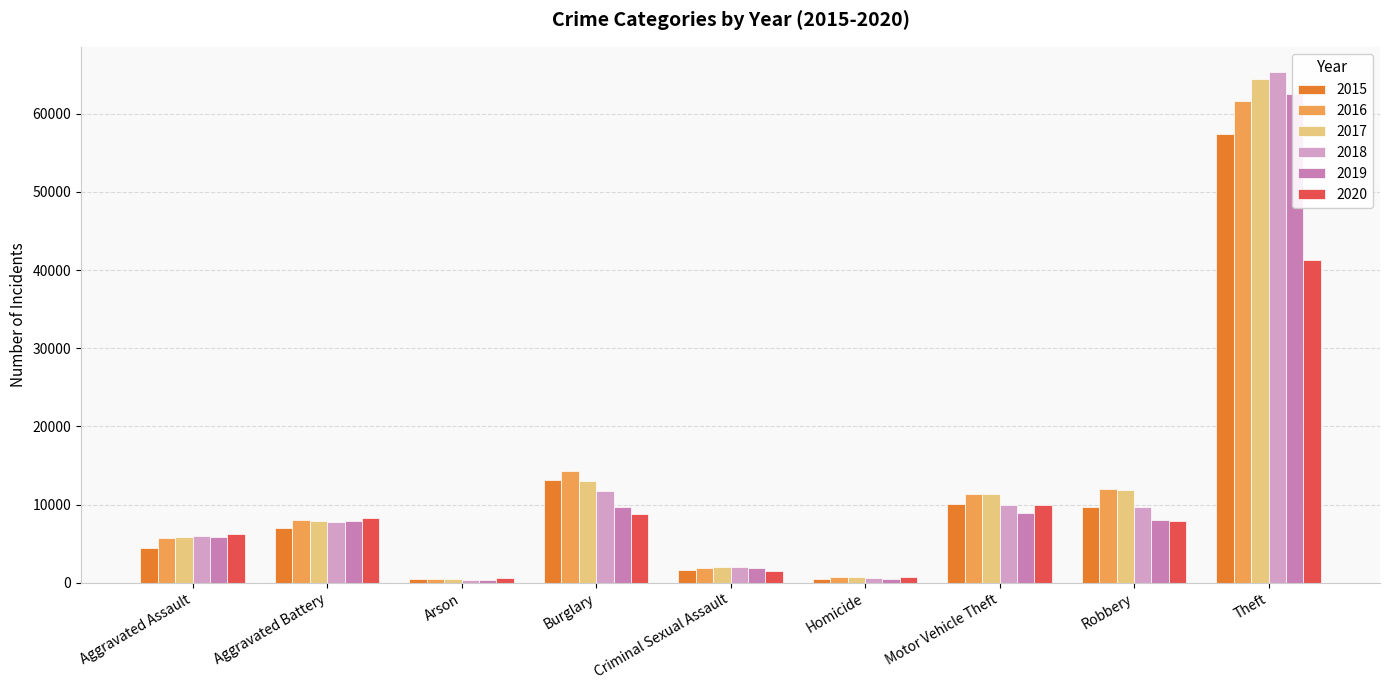

Reading right to left, extract all data points from this chart.

2015: 57350	9638	10068	496	1676	13184	448	7018	4480
2016: 61620	11960	11286	786	1824	14289	515	8085	5712
2017: 64382	11880	11380	672	1951	13001	444	7845	5793
2018: 65286	9680	9985	589	1989	11746	373	7734	6001
2019: 62491	7994	8977	498	1886	9639	376	7857	5841
2020: 41318	7855	9958	787	1461	8757	588	8319	6263